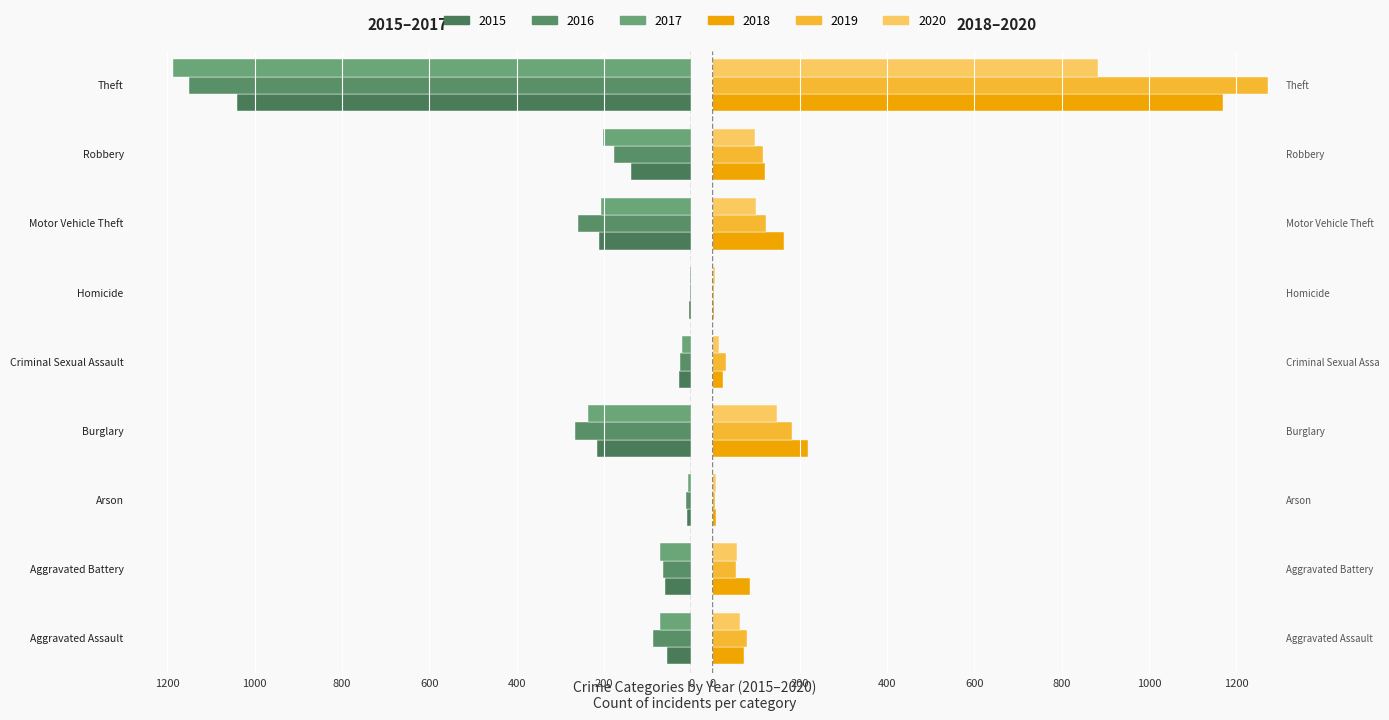

Reading left to right, list all the values displayed in this chart.

2015: Aggravated Assault=-56	Aggravated Battery=-60	Arson=-10	Burglary=-216	Criminal Sexual Assault=-29	Homicide=-5	Motor Vehicle Theft=-212	Robbery=-139	Theft=-1041
2016: Aggravated Assault=-88	Aggravated Battery=-66	Arson=-12	Burglary=-266	Criminal Sexual Assault=-25	Homicide=-4	Motor Vehicle Theft=-259	Robbery=-178	Theft=-1151
2017: Aggravated Assault=-72	Aggravated Battery=-71	Arson=-7	Burglary=-237	Criminal Sexual Assault=-22	Homicide=-4	Motor Vehicle Theft=-208	Robbery=-202	Theft=-1188
2018: Aggravated Assault=72	Aggravated Battery=86	Arson=7	Burglary=218	Criminal Sexual Assault=24	Homicide=4	Motor Vehicle Theft=163	Robbery=121	Theft=1170
2019: Aggravated Assault=80	Aggravated Battery=53	Arson=5	Burglary=182	Criminal Sexual Assault=31	Homicide=4	Motor Vehicle Theft=123	Robbery=116	Theft=1272
2020: Aggravated Assault=62	Aggravated Battery=57	Arson=7	Burglary=148	Criminal Sexual Assault=15	Homicide=5	Motor Vehicle Theft=99	Robbery=97	Theft=884